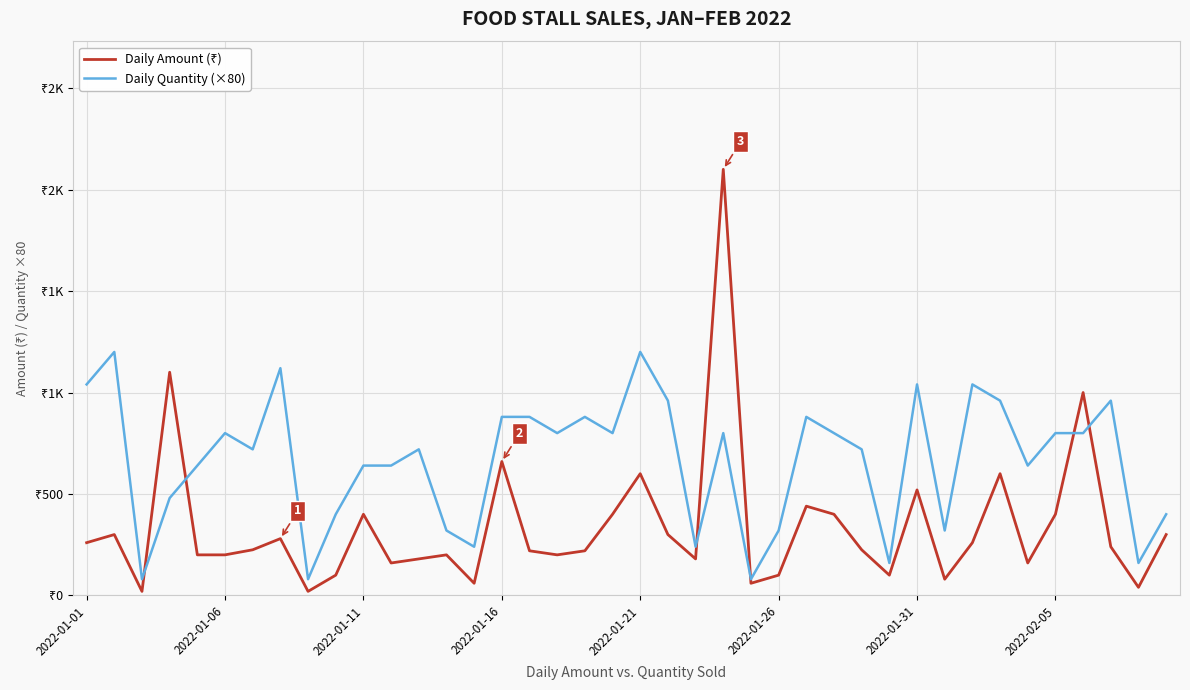

In Daily Quantity (×80), how many points are higher than both neighbors (excluding endpoints)?

11